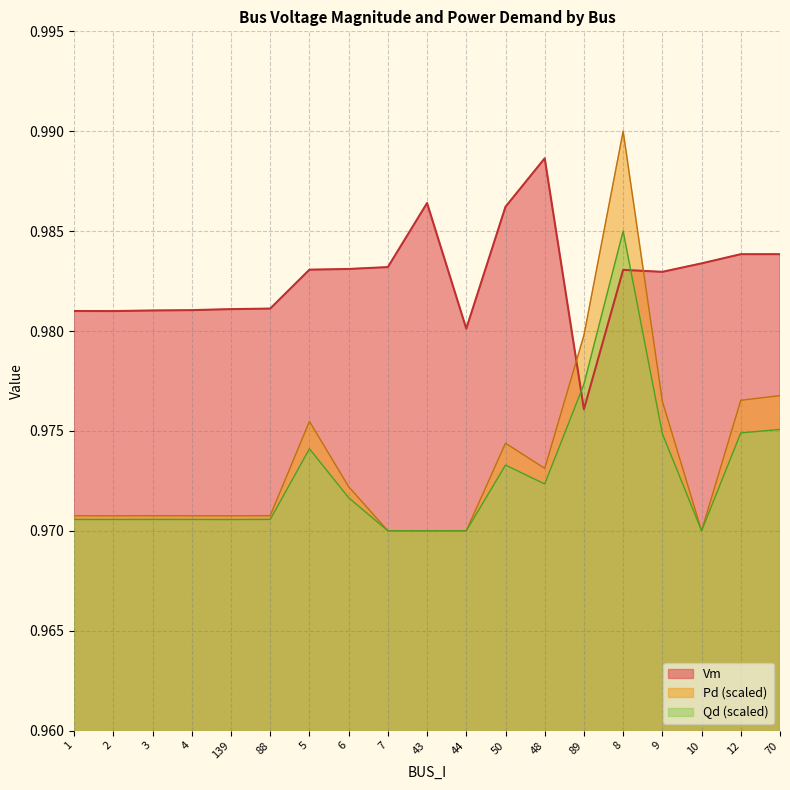

How many interior local peaks does the Qd series have?

4